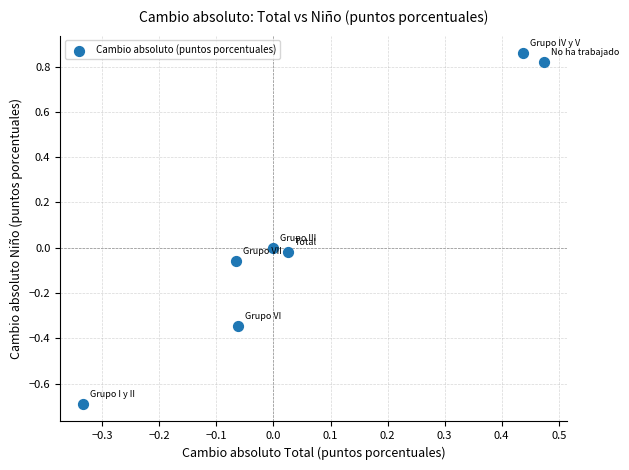

What is the range of Y values (max minus min)?

1.5